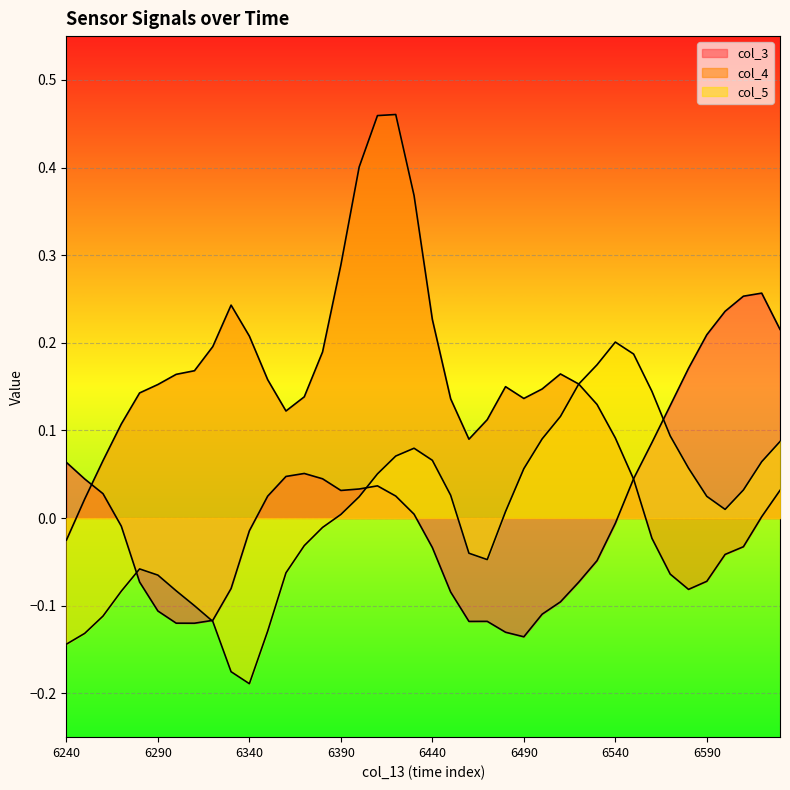

Which series has the largest range (max minus min)?

col_4